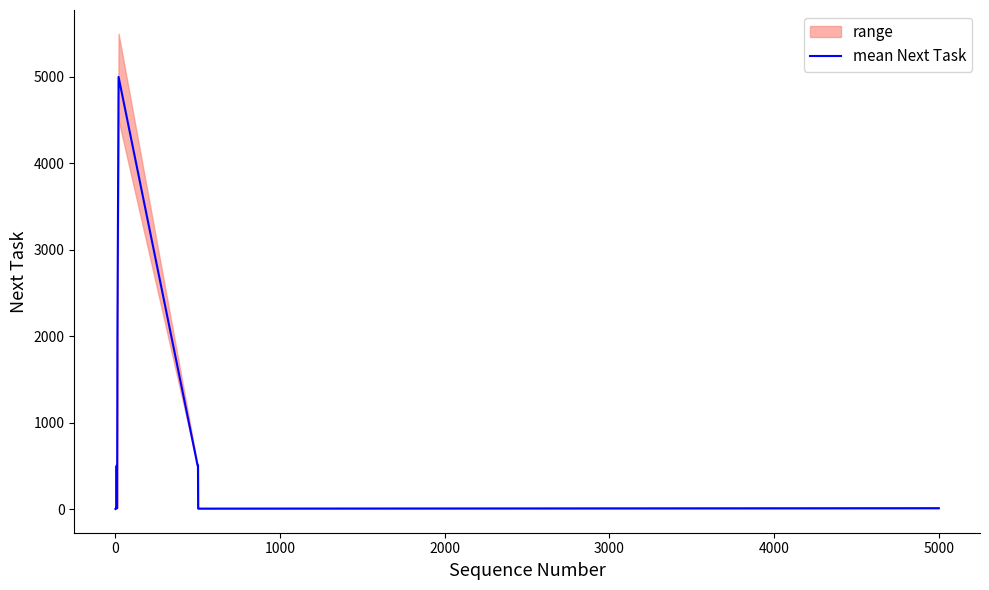

What is the highest value of the mean Next Task series?

5000